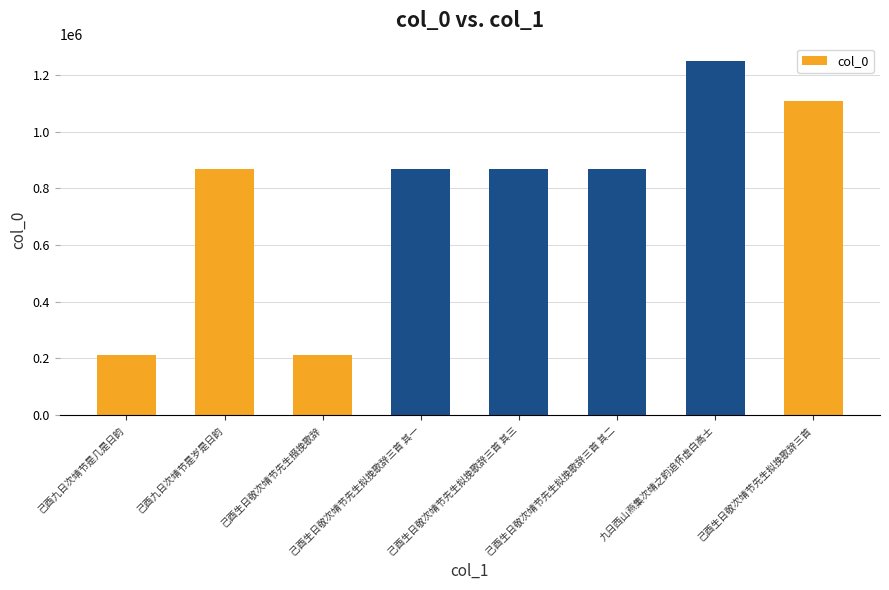

Does the chart contain stacked bars?

No